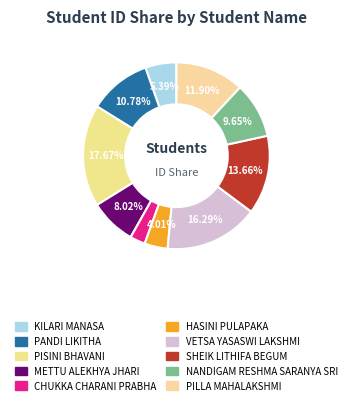

How many segments does this pie chart have?

10